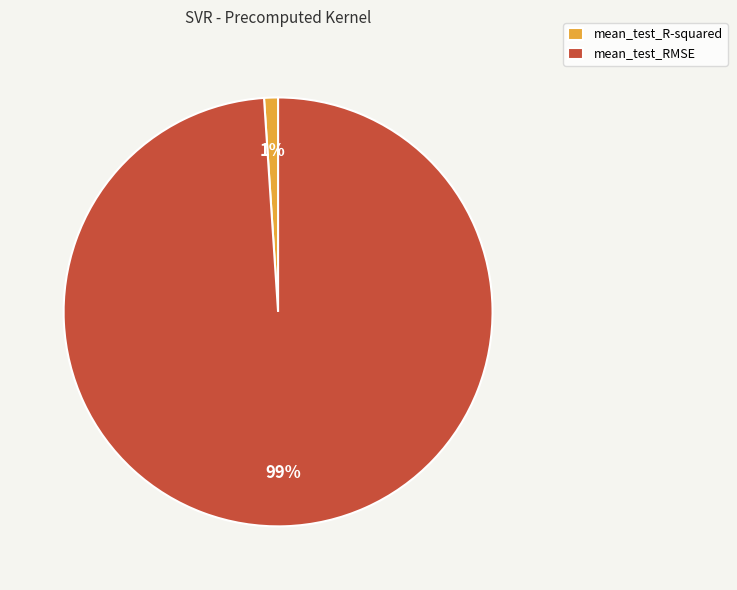

Rank the categories by value from lowest to highest.

mean_test_R-squared, mean_test_RMSE